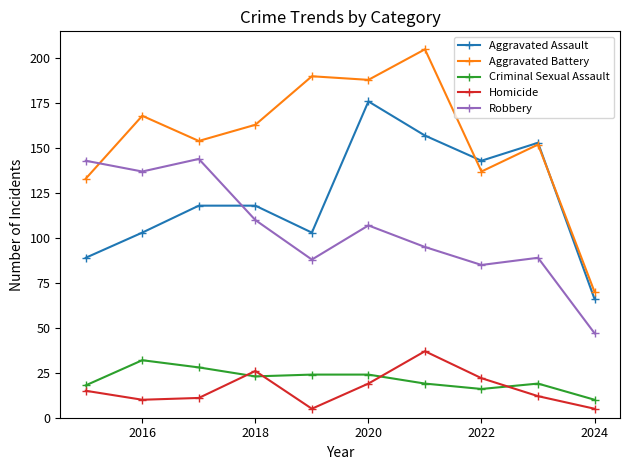

What is the value of the Aggravated Assault point at the 3rd from the left?

118